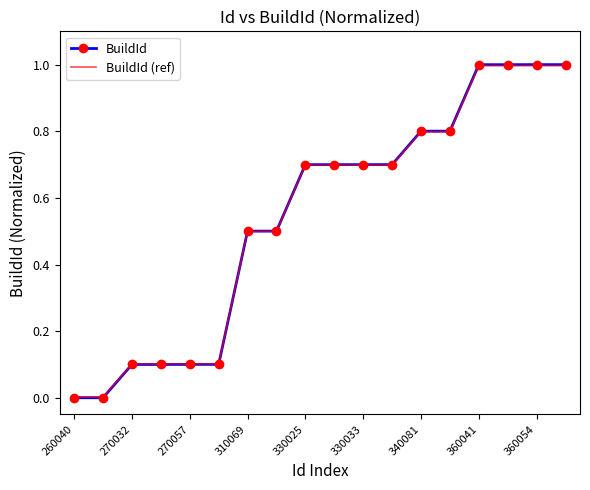

Which series has the widest spread of values?

BuildId